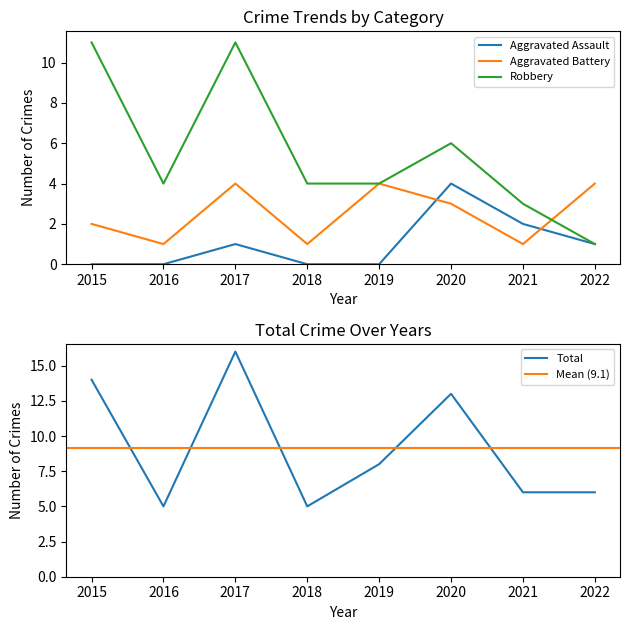

Reading left to right, extract all data points from this chart.

Aggravated Assault: 0	0	1	0	0	4	2	1
Aggravated Battery: 2	1	4	1	4	3	1	4
Robbery: 11	4	11	4	4	6	3	1
Total: 14	5	16	5	8	13	6	6